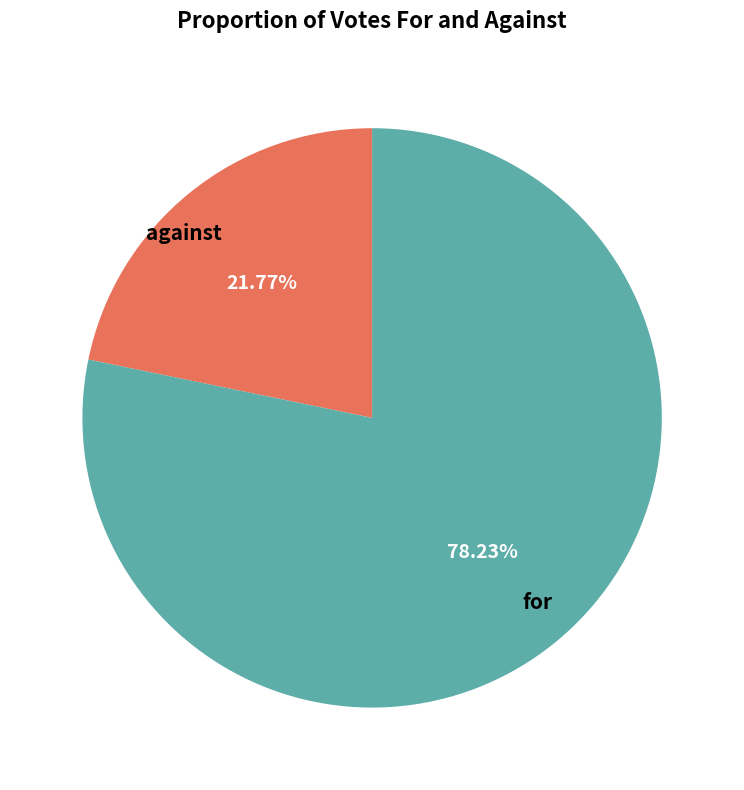

How many slices are in this pie chart?

2